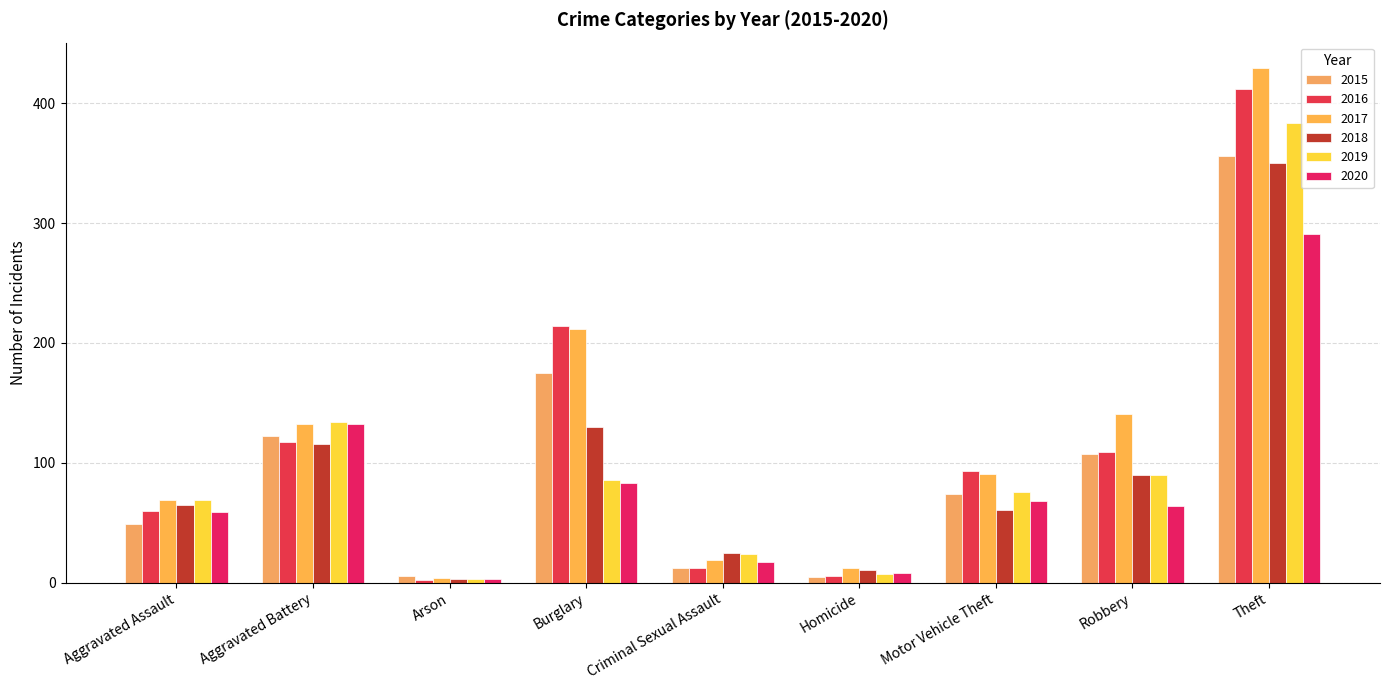

Is the value of 2018 at Aggravated Battery greater than the value of 2016 at Motor Vehicle Theft?

Yes